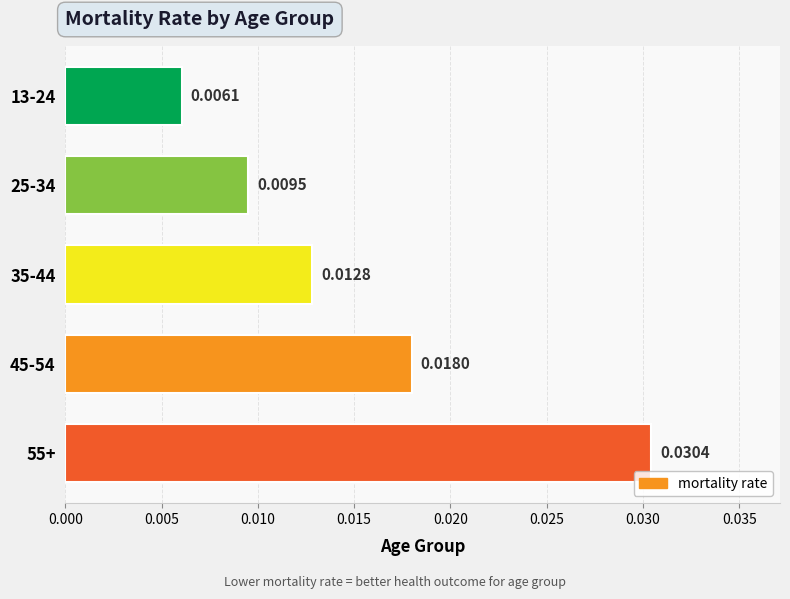

Count the values in the range 0 to 1.

5